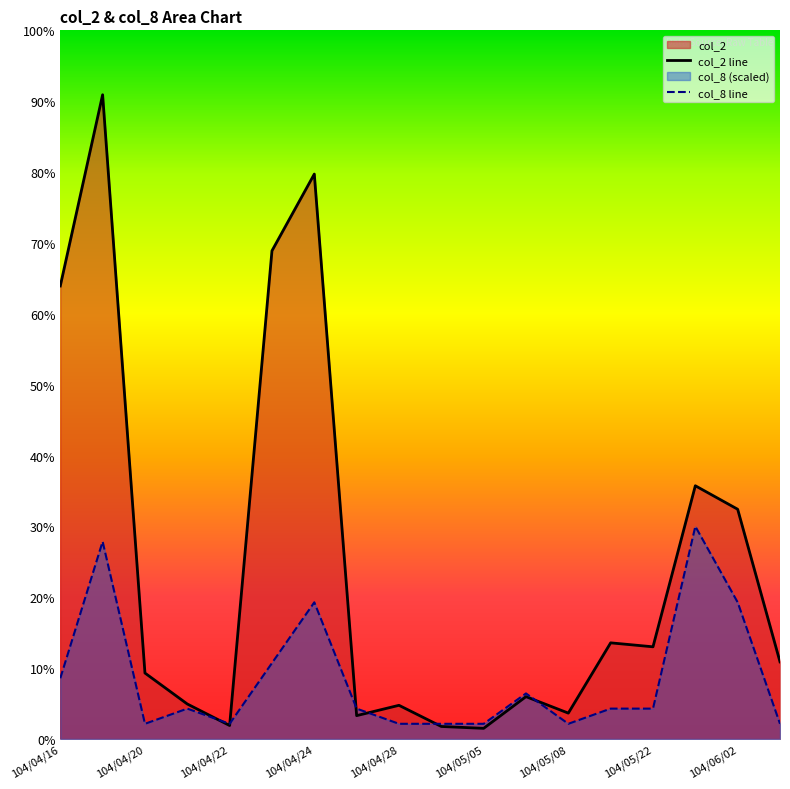

Which series changed the most between 104/04/24 and 104/05/05?

col_2 line